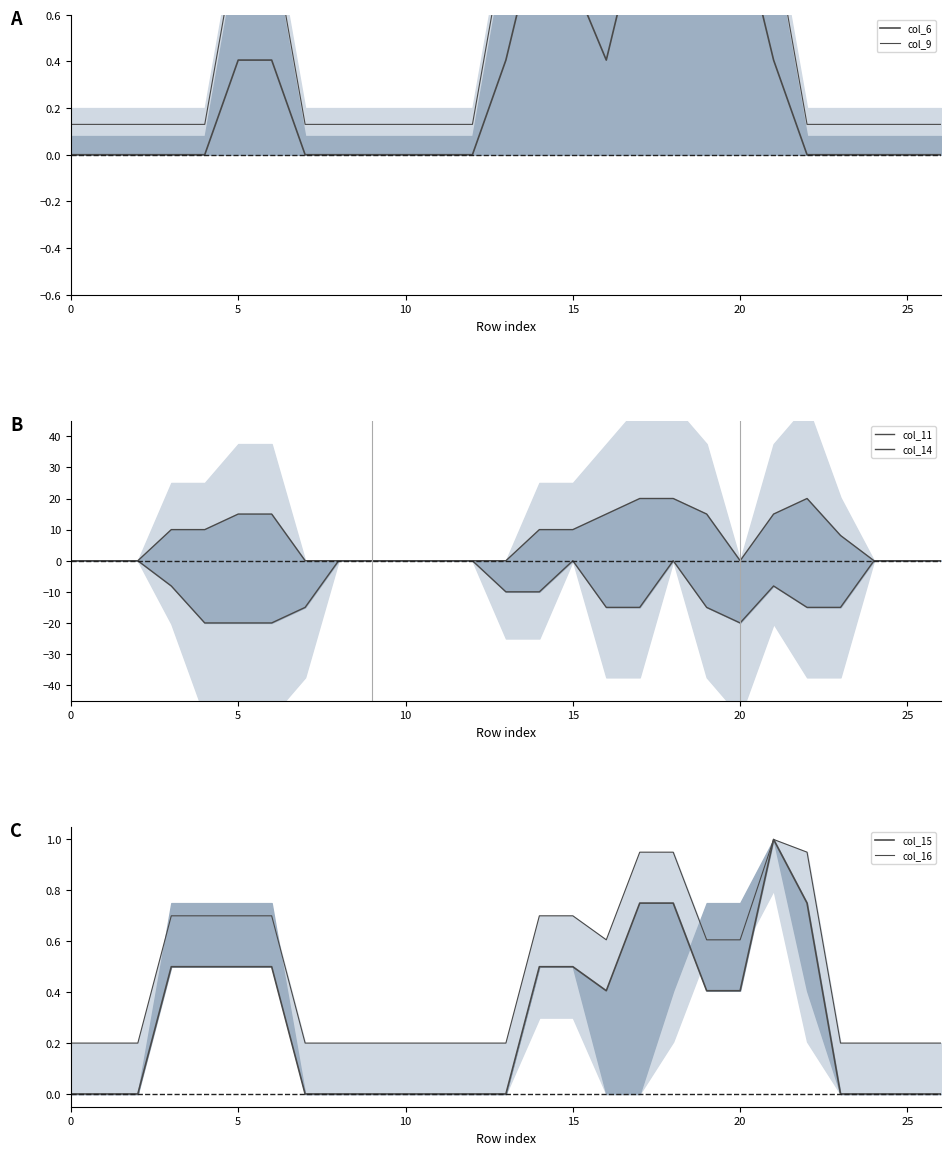

The col_6 series shows 0.0 at 10. True or false?

True